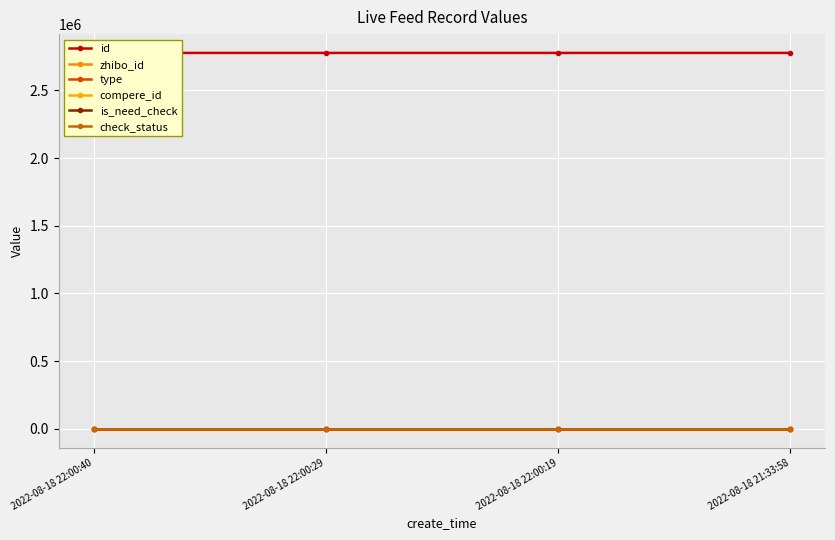

Reading right to left, what are all the values shown in this chart?

id: 2776832	2776863	2776864	2776865
zhibo_id: 152	152	152	152
type: 0	0	0	0
compere_id: 0	0	0	0
is_need_check: 0	0	0	0
check_status: 1	1	1	1